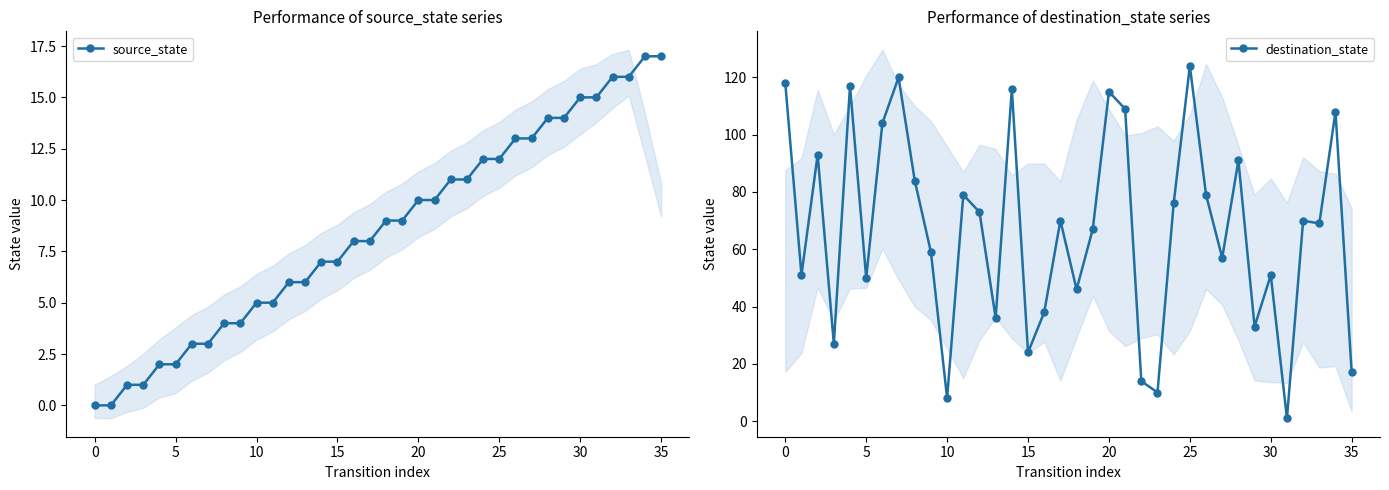

How many lines are shown in the chart?

2